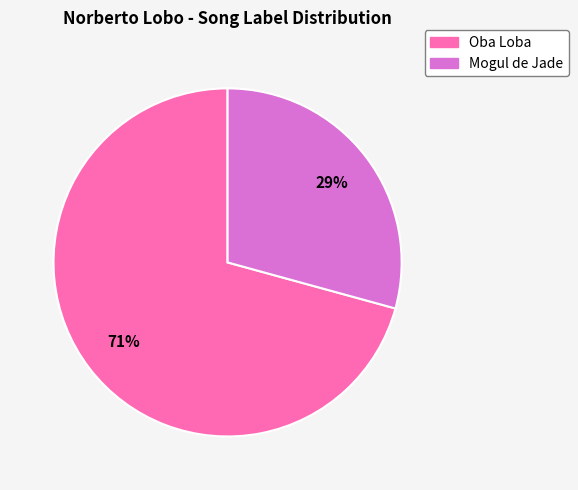

To the nearest percent, what is the average slice percentage?

50%